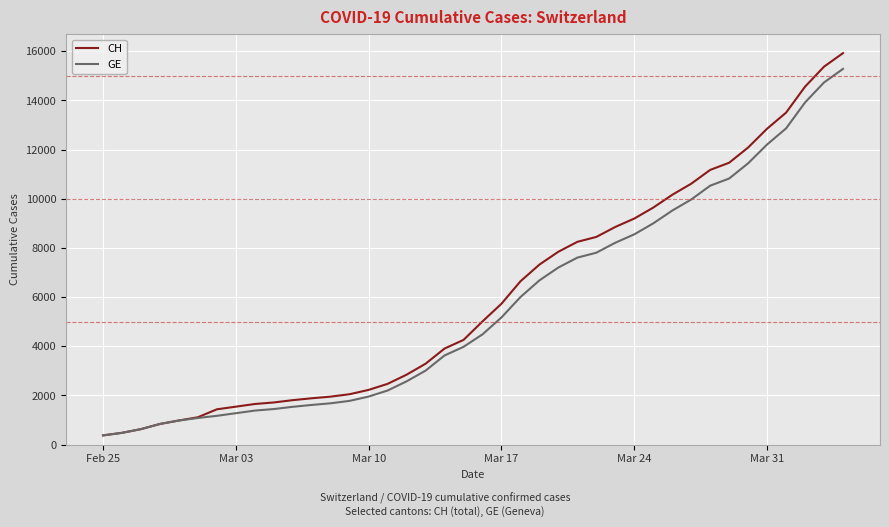

Which series has the largest range (max minus min)?

CH